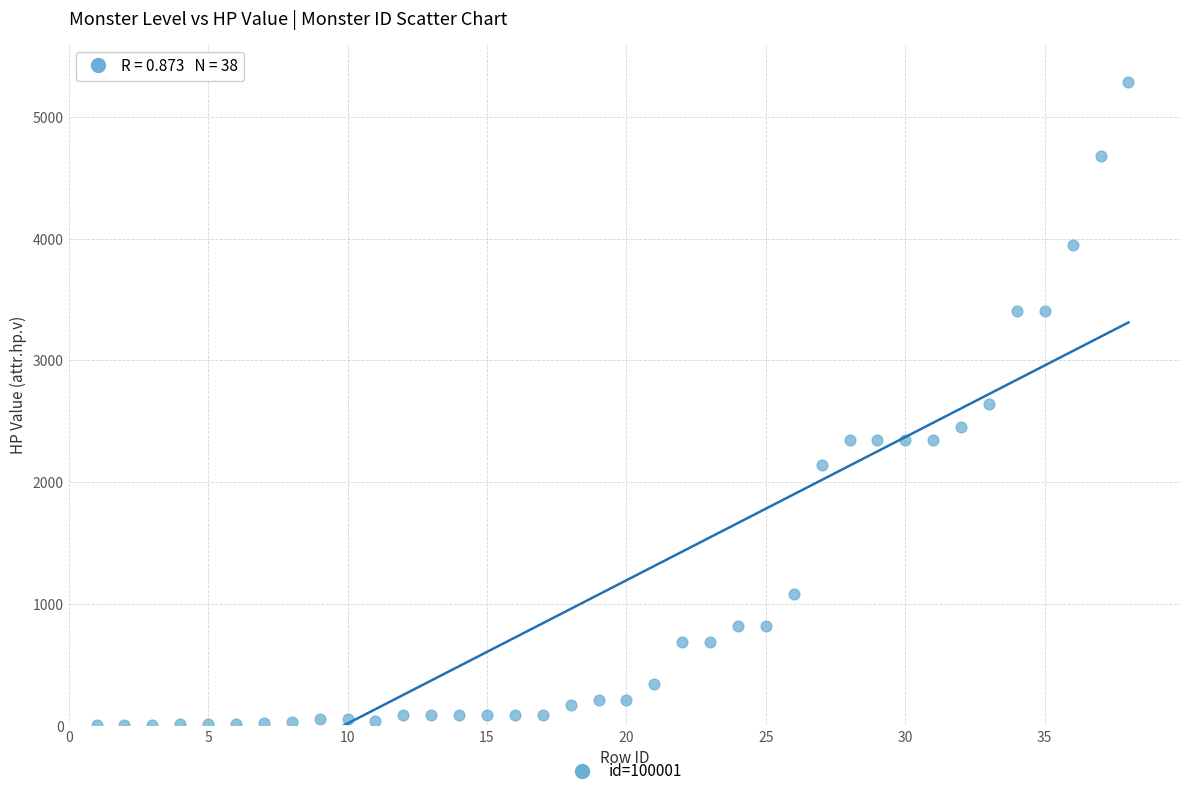

What is the range of Y values (max minus min)?

5283